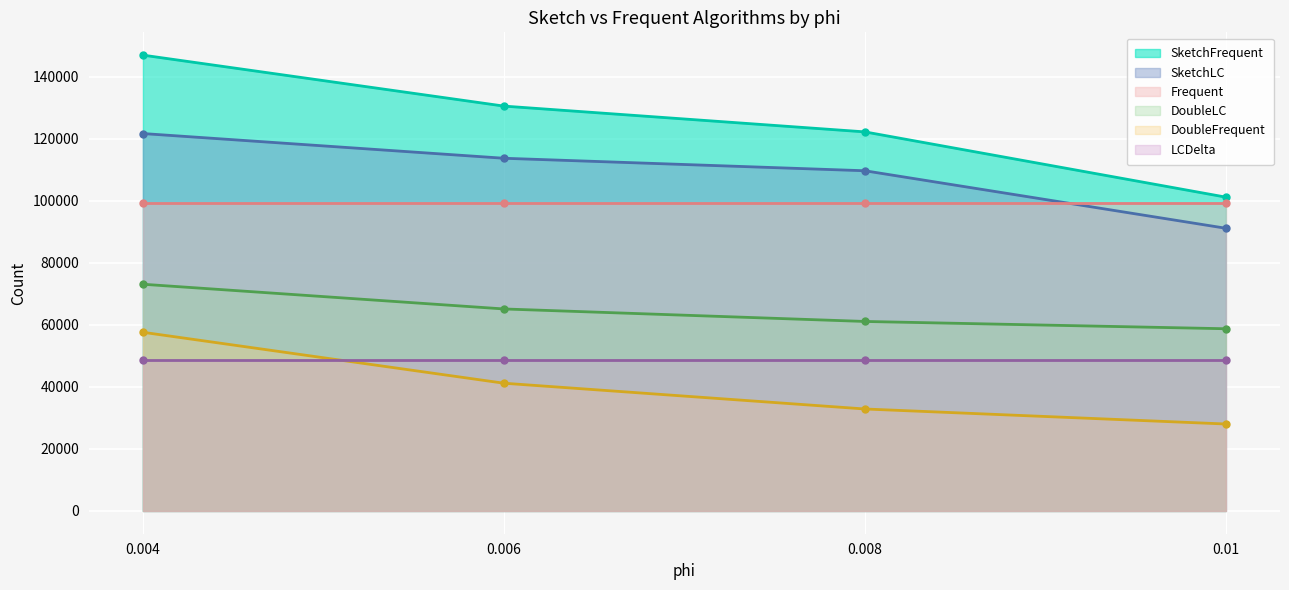

At which category is the sum across all series the highest?

0.004